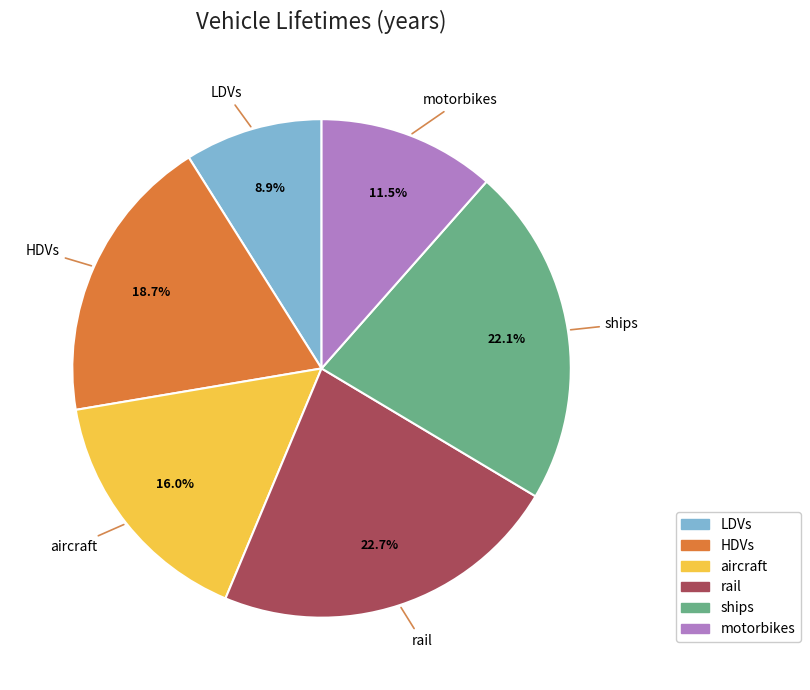

To the nearest percent, what is the average slice percentage?

17%